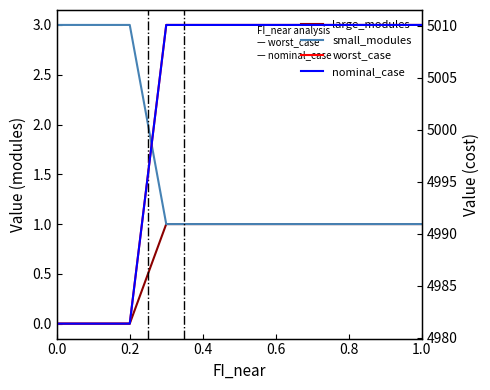

At which category is the sum across all series the highest?

0.6